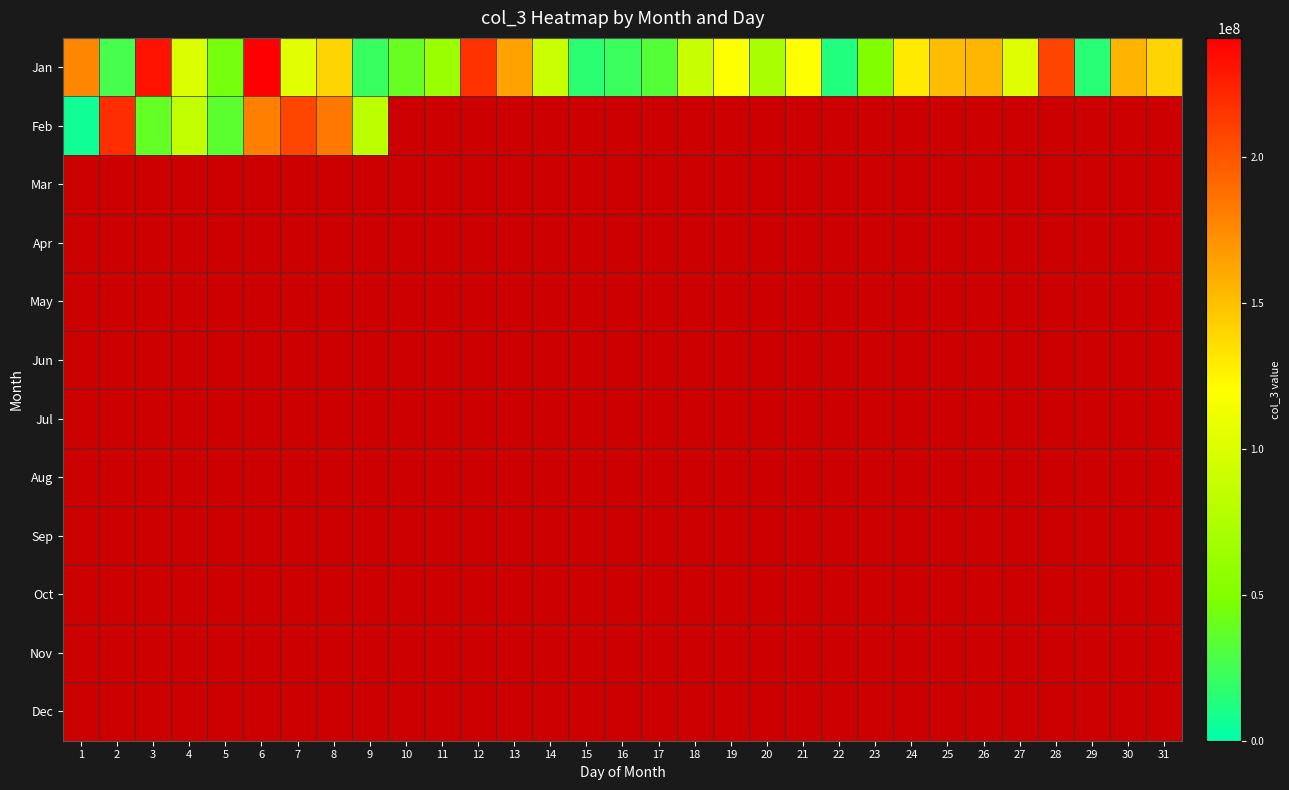

True or false: Jan has a value of 140155392.0 at 8.

True